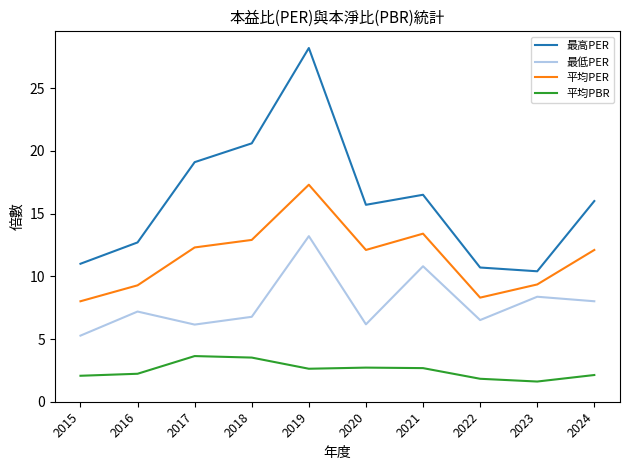

True or false: 平均PER and 平均PBR intersect in this chart.

False